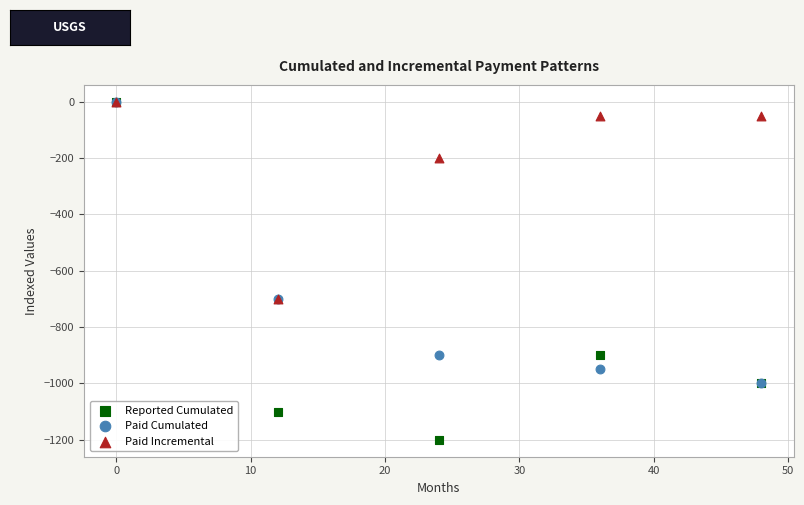

In the Paid Incremental series, what Y value is closest to -350?

-200